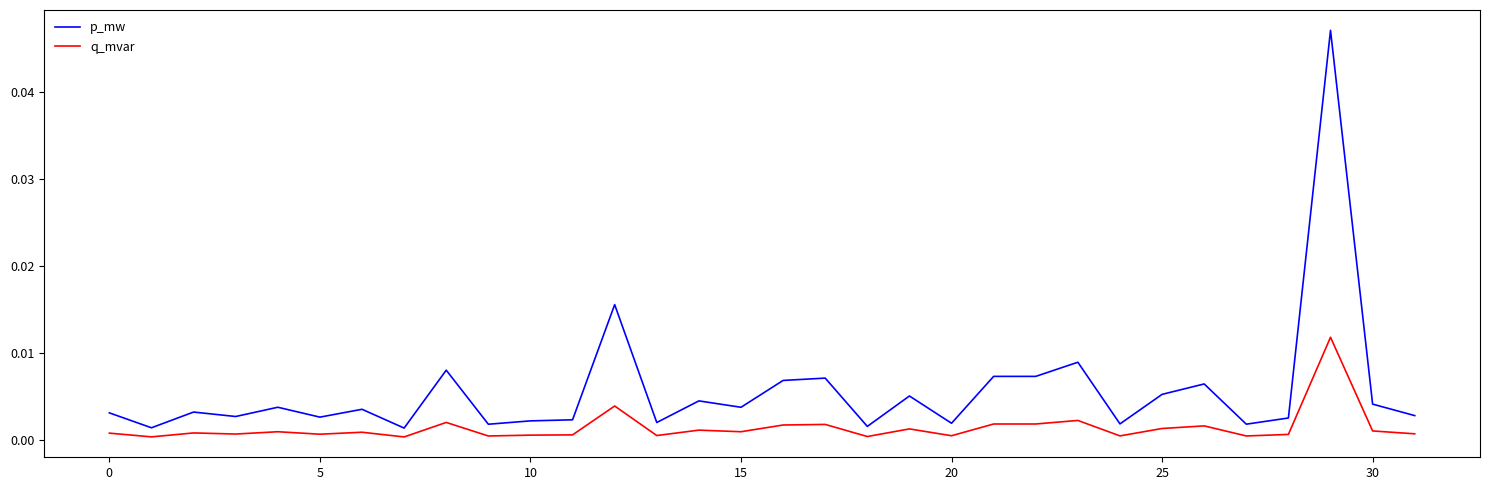

How many lines are shown in the chart?

2